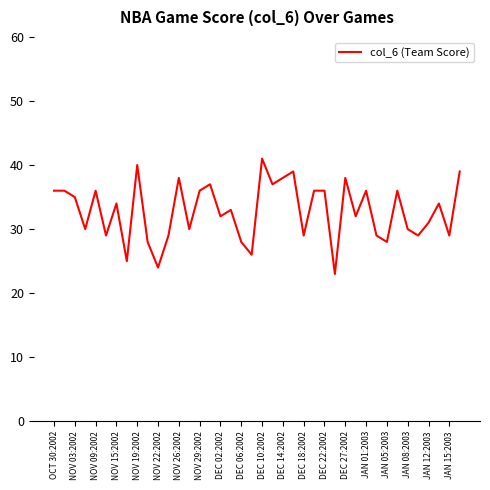

What is the greatest value displayed?

41